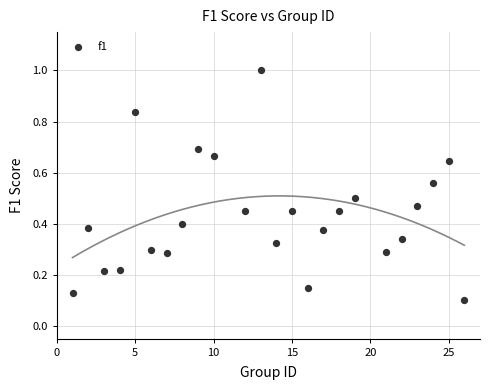

What is the range of X values (max minus min)?

25.0